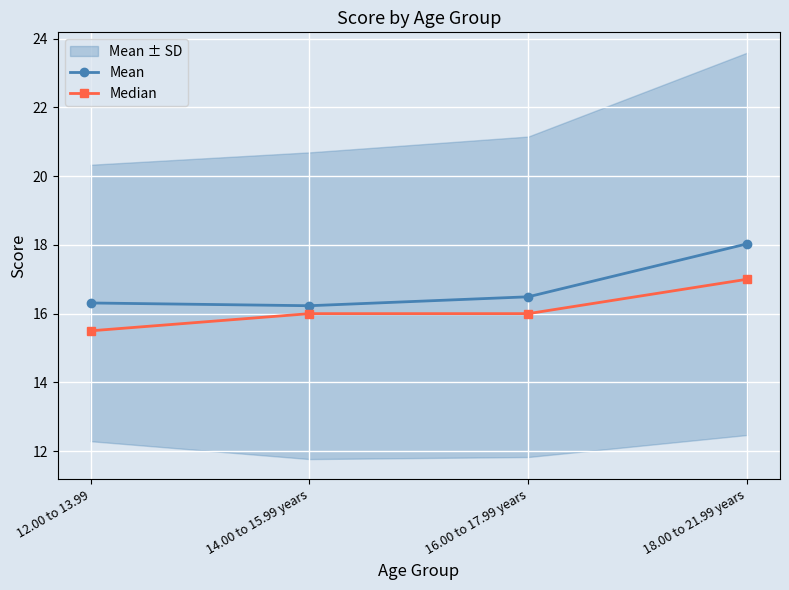

True or false: Median has more than 2 interior local peaks.

False